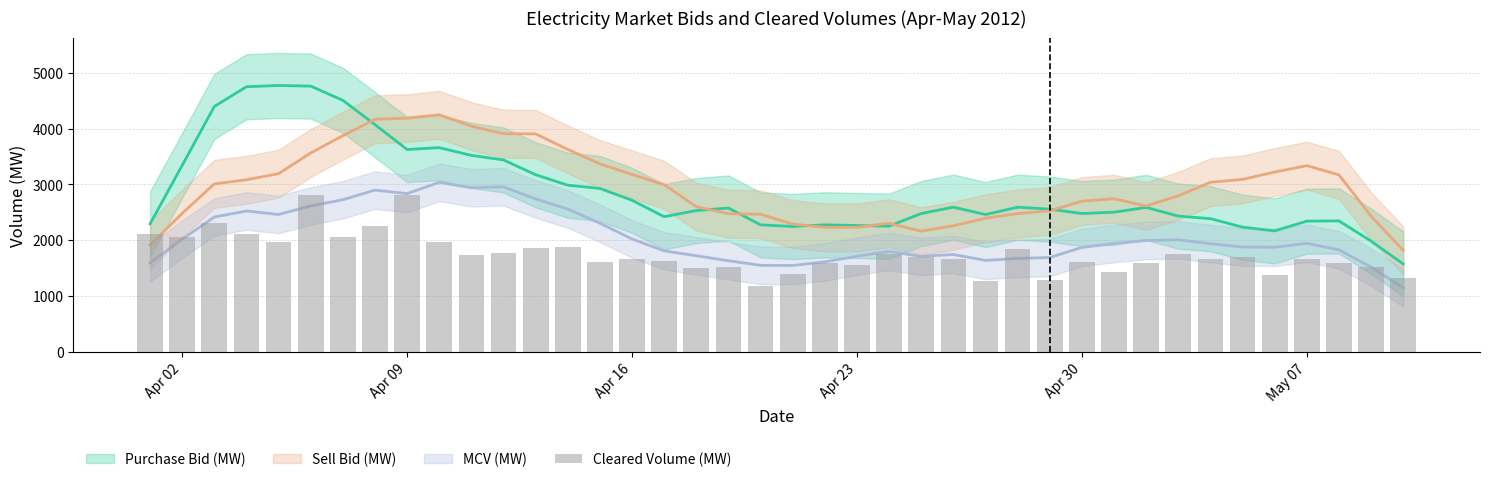

Read the value at Apr 09.

2811.8